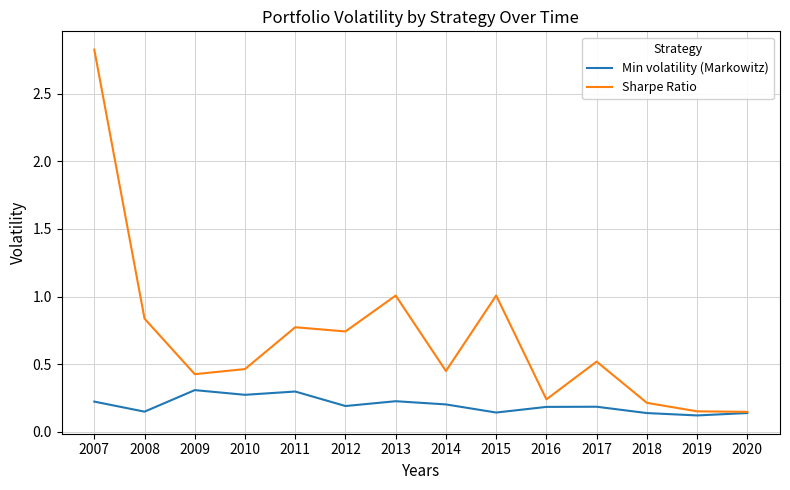

Between 2014 and 2018, which series saw the biggest shift?

Sharpe Ratio